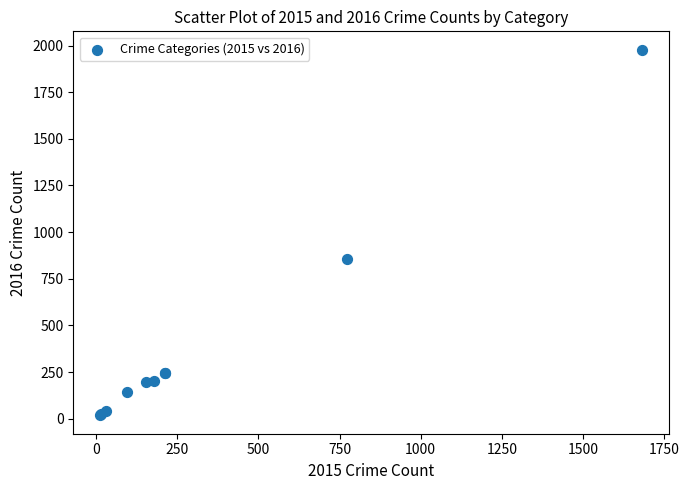

What Y value in the scatter plot is closest to 998?

858